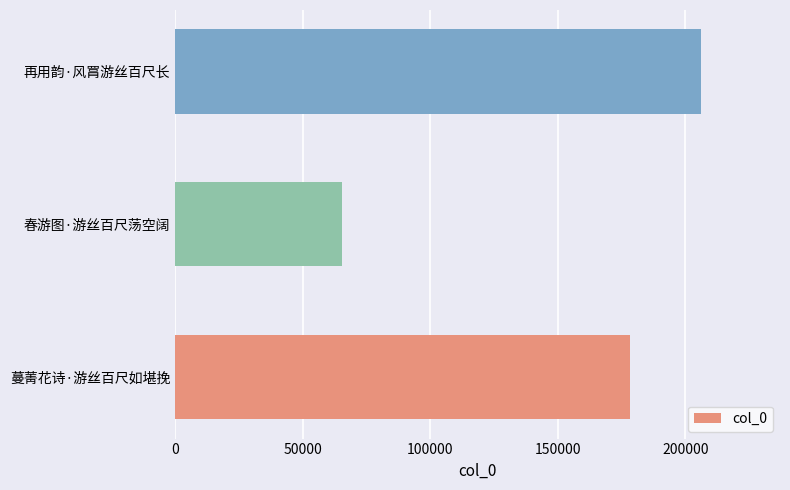

Where is the data nearest to the value 135838?

蔓菁花诗·游丝百尺如堪挽